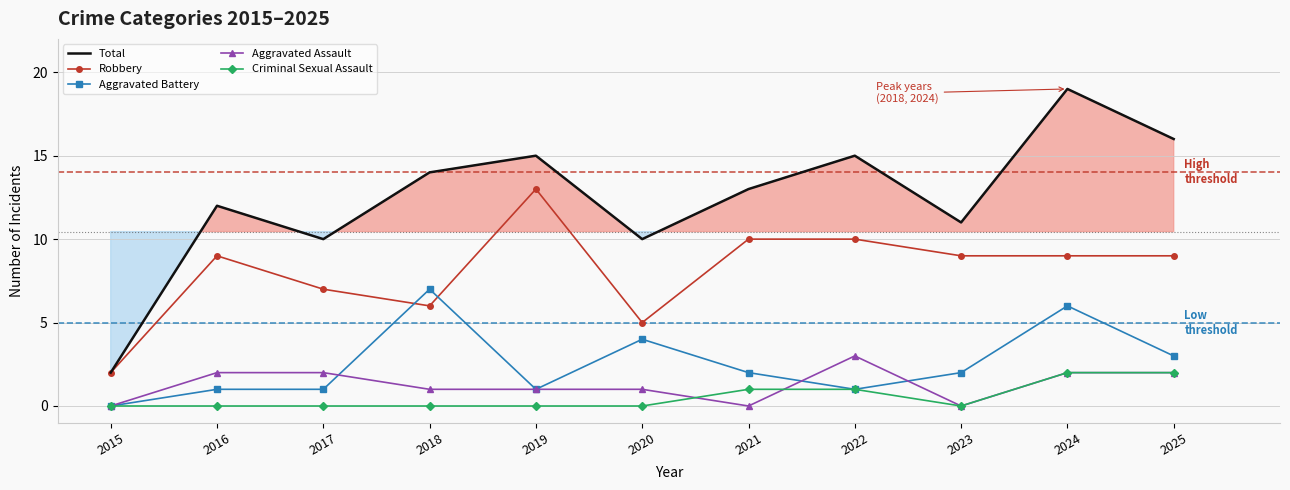

What is the total value across all series at 2018?

28